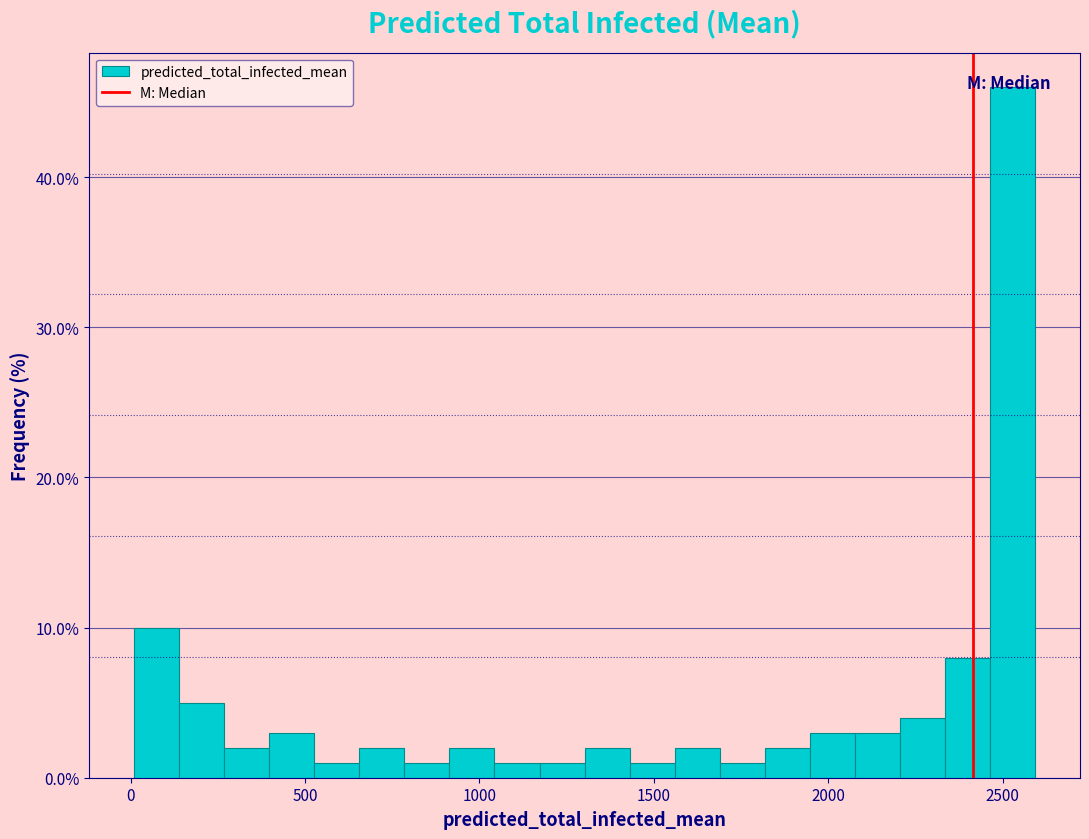

Around what value on the x-axis is the tallest bar? Give the approximate position of its centre, as read against the axis.

2550